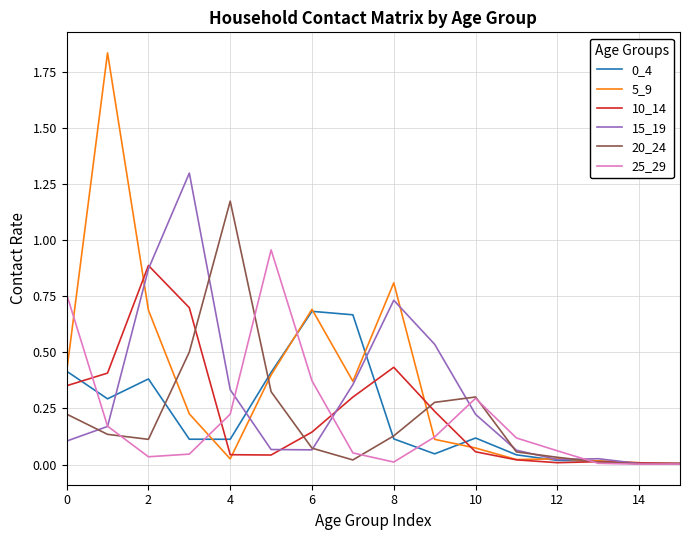

How many interior local peaks does the 5_9 series have?

4